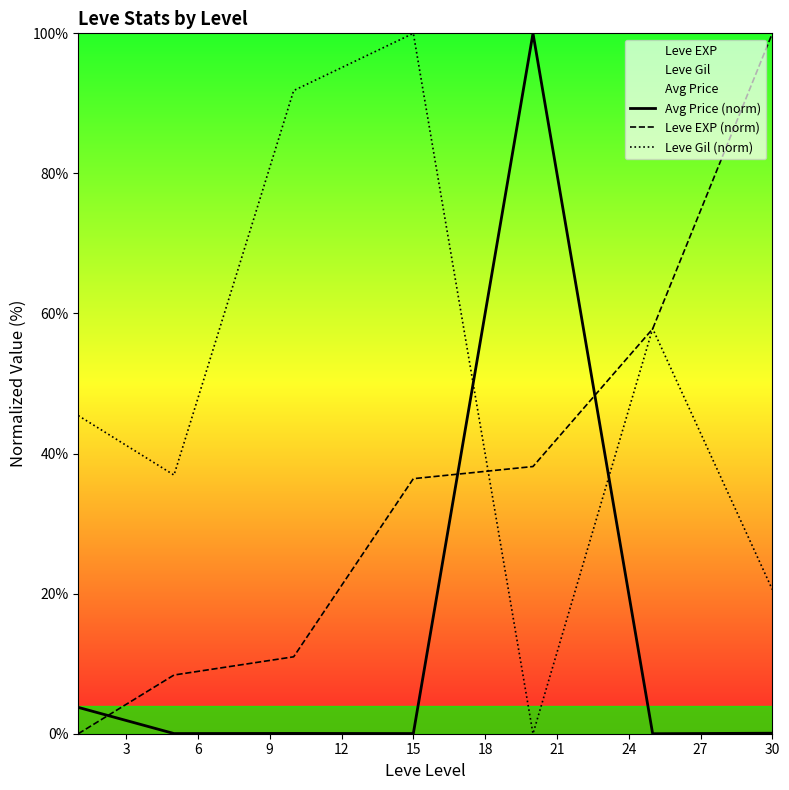

How many times do Avg Price (norm) and Leve Gil (norm) cross each other?

2